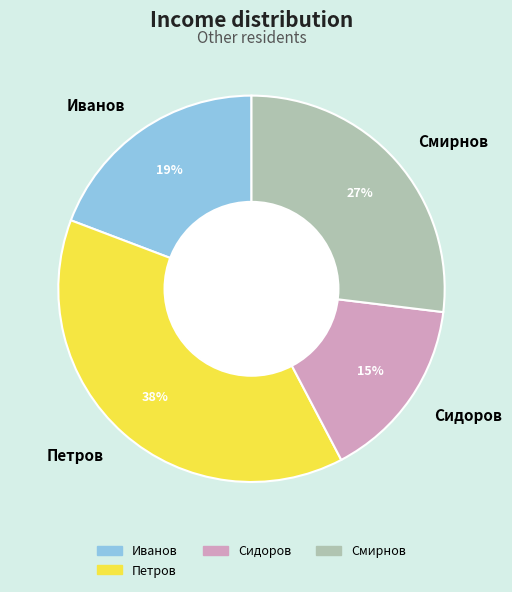

Rank the categories by value from lowest to highest.

Сидоров, Иванов, Смирнов, Петров